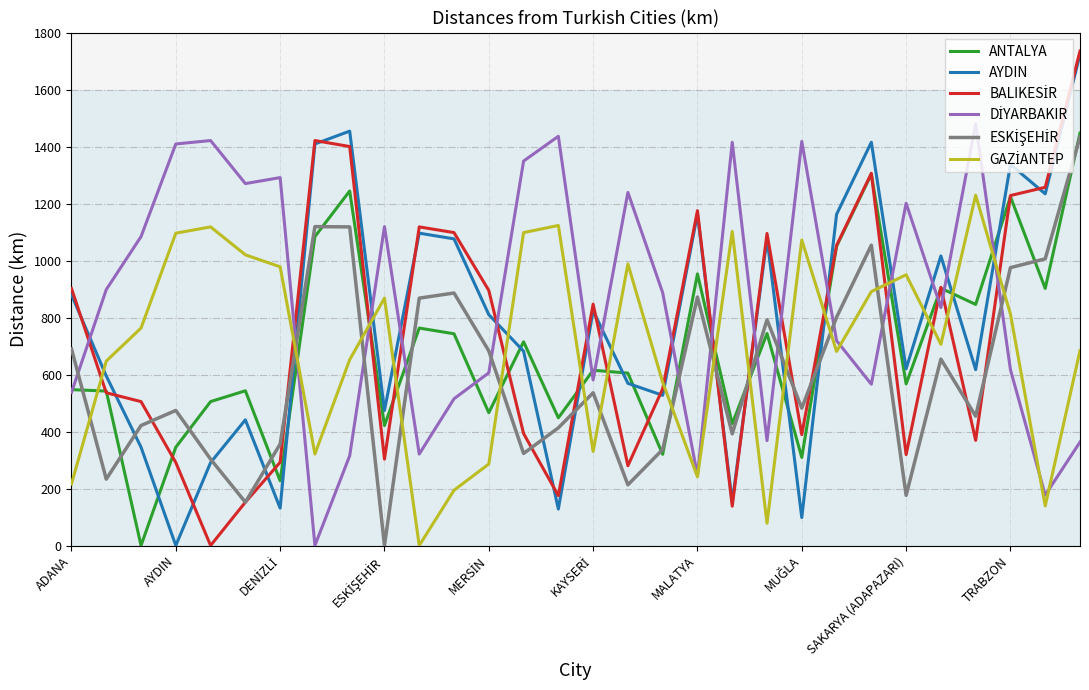

True or false: ANTALYA and AYDIN intersect in this chart.

True